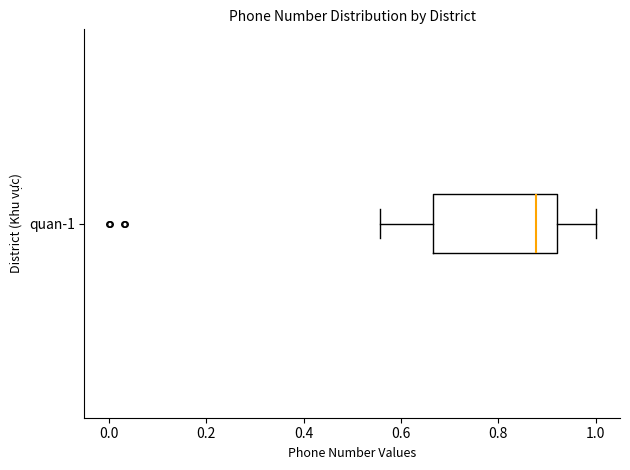

Where does the left whisker of the box for quan-1 end on the x-axis? The values are not printed on the chart, so give them approximately, as read against the axis.

0.56